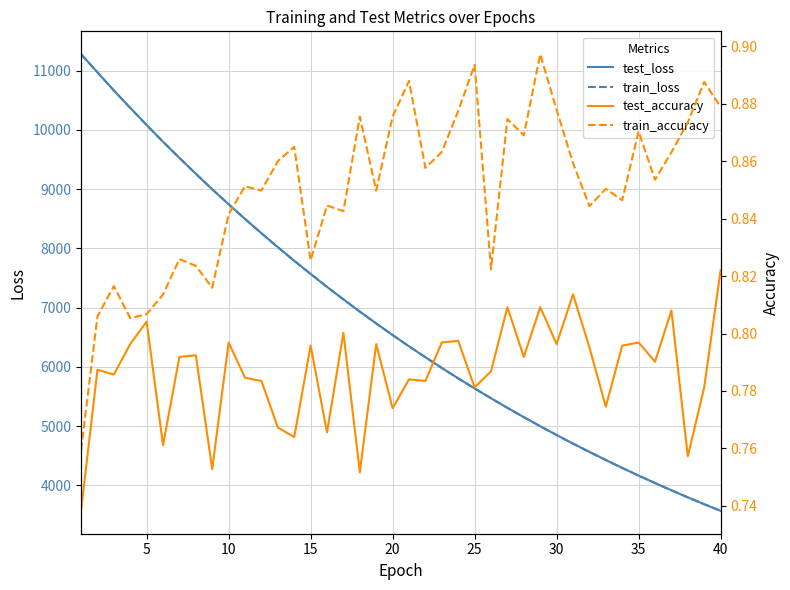

What is the minimum value for train_loss?

3567.5